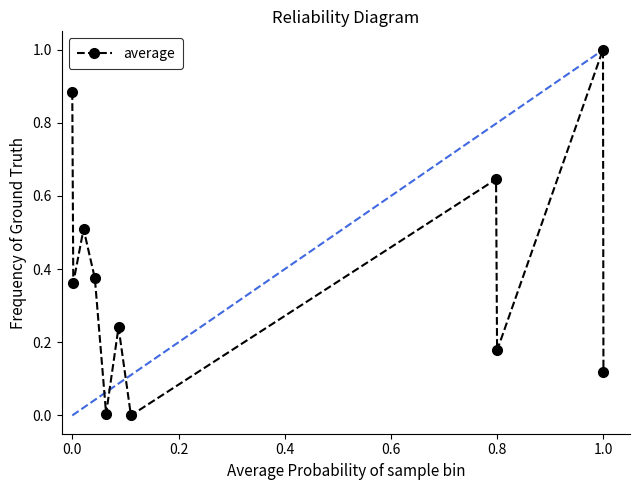

What is the maximum value shown in the chart?

1.0